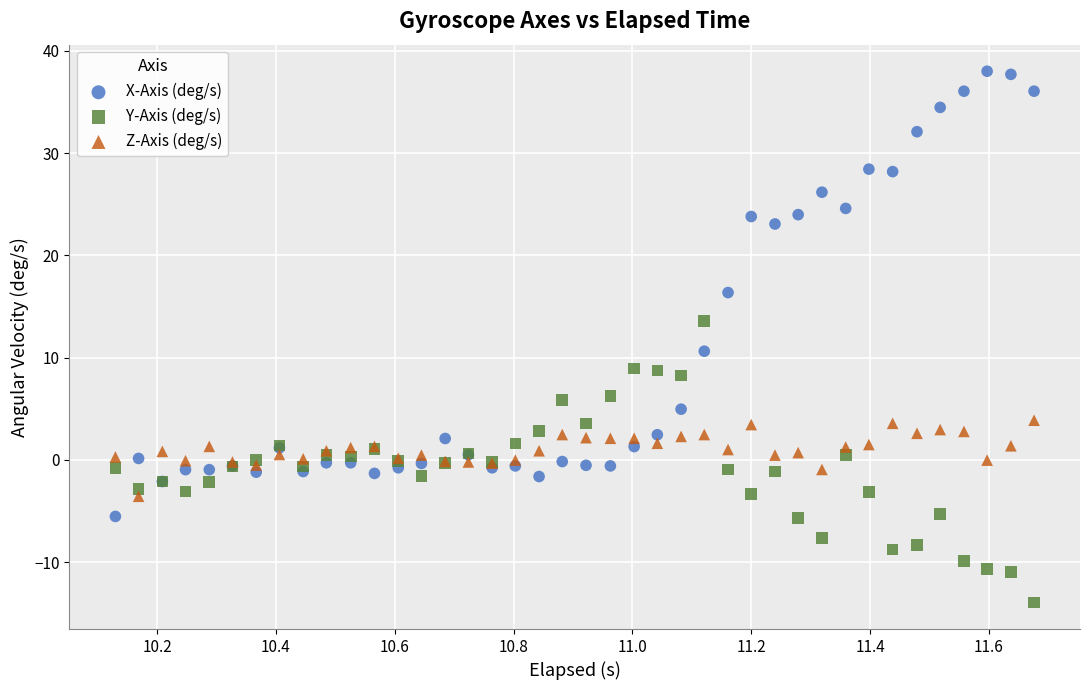

What is the X range (max minus min) for the scatter plot?

1.5